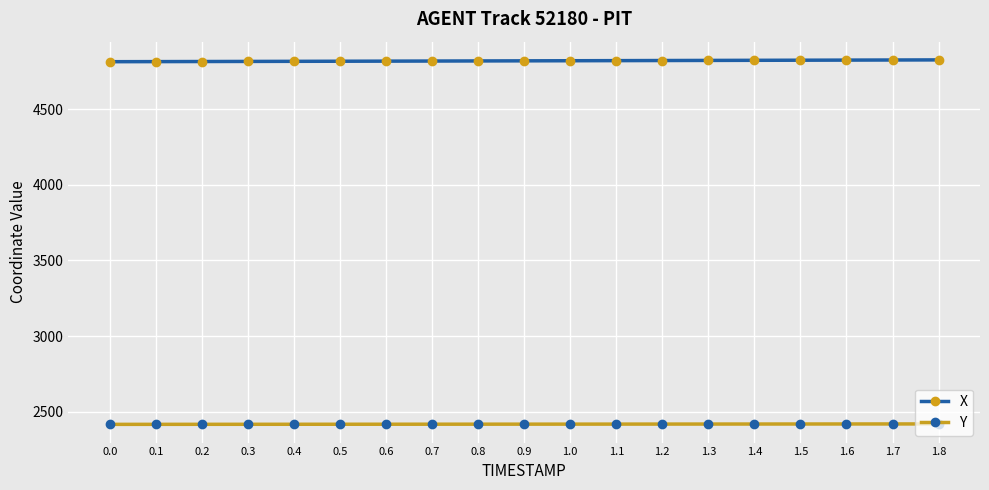

What is the minimum value shown in the chart?

2416.4